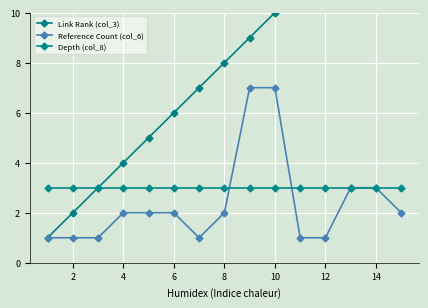

True or false: Reference Count (col_6) has a value of 1 at 14.

False